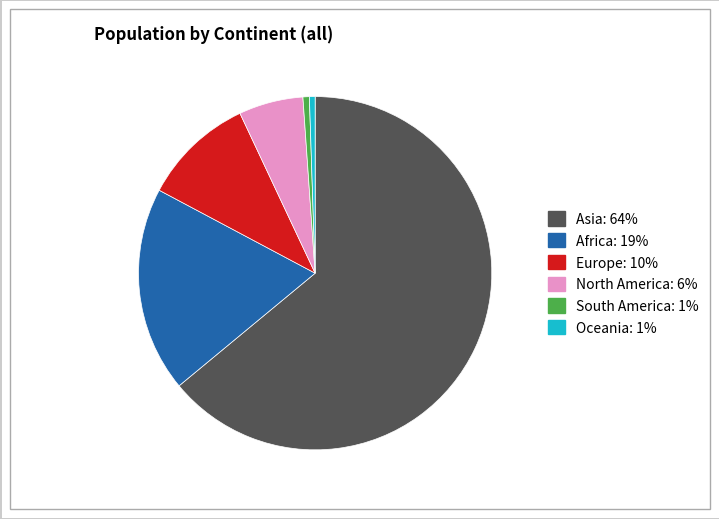

Between Europe and Oceania, which is larger?

Europe